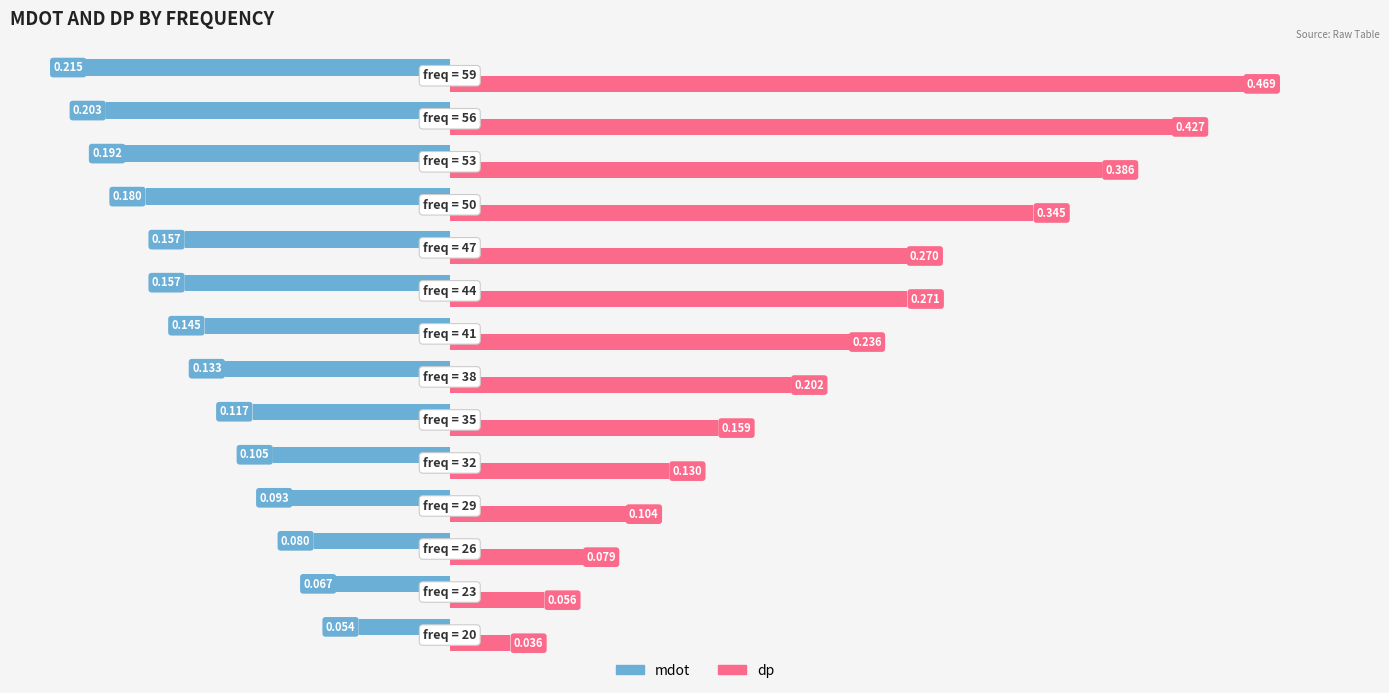

What are all the series names shown in the legend?

mdot, dp